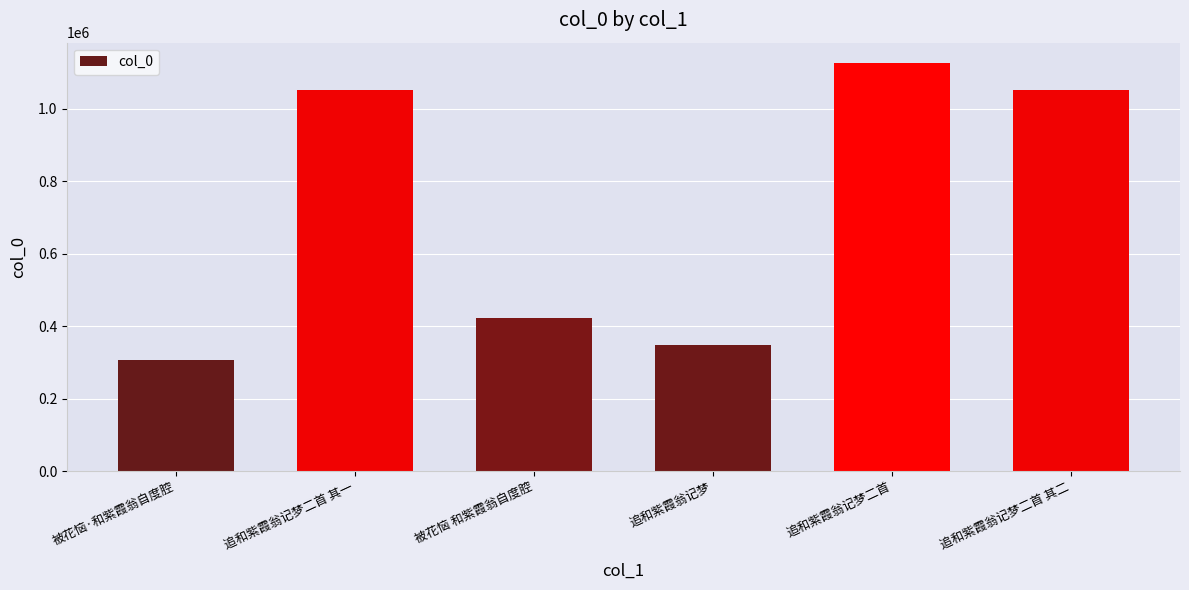

At which label is the value closest to 716793?

被花恼 和紫霞翁自度腔